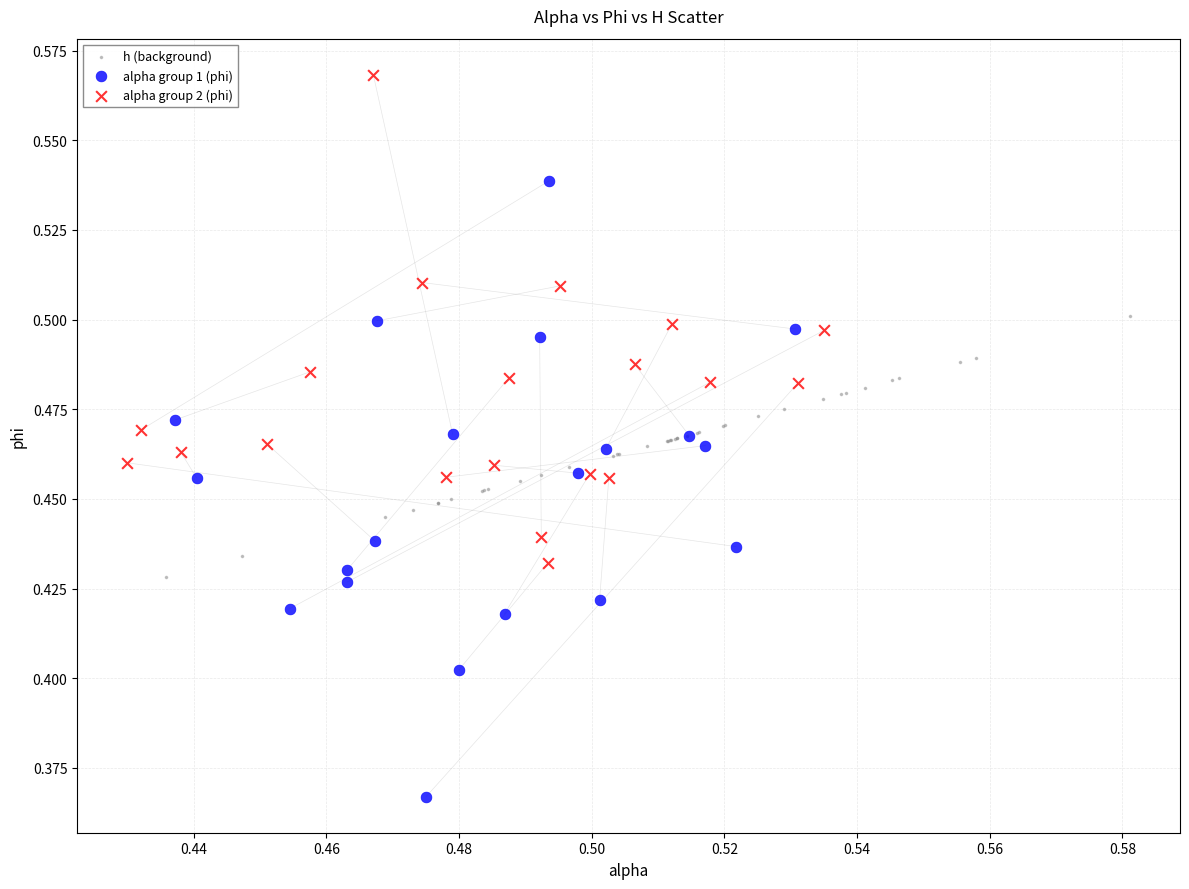

Which series has the widest spread of Y values?

alpha group 1 (phi)